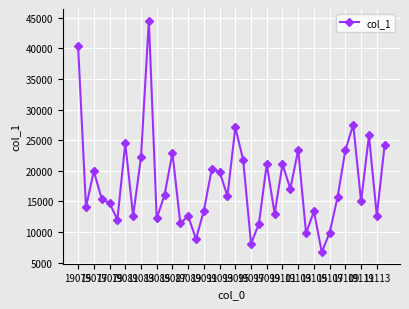

What is the value of the 18th point from the left?

20281.2